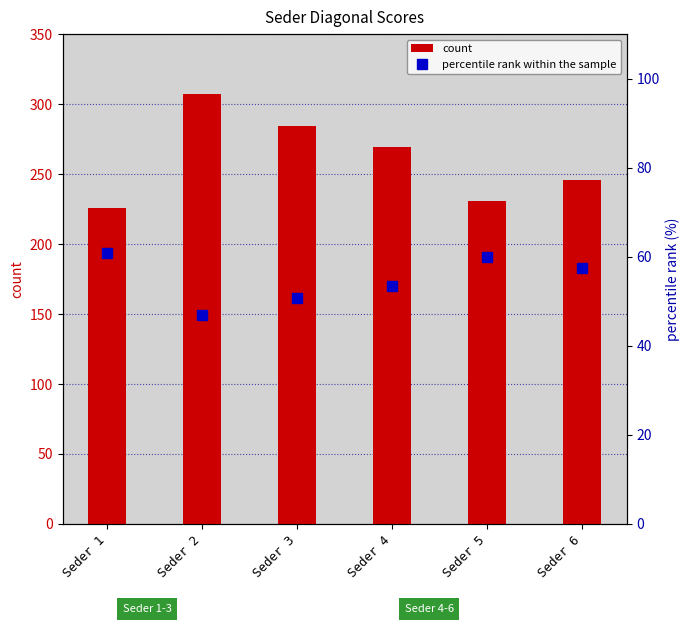

What is the spread (max minus min) of values at Seder 6?

188.6